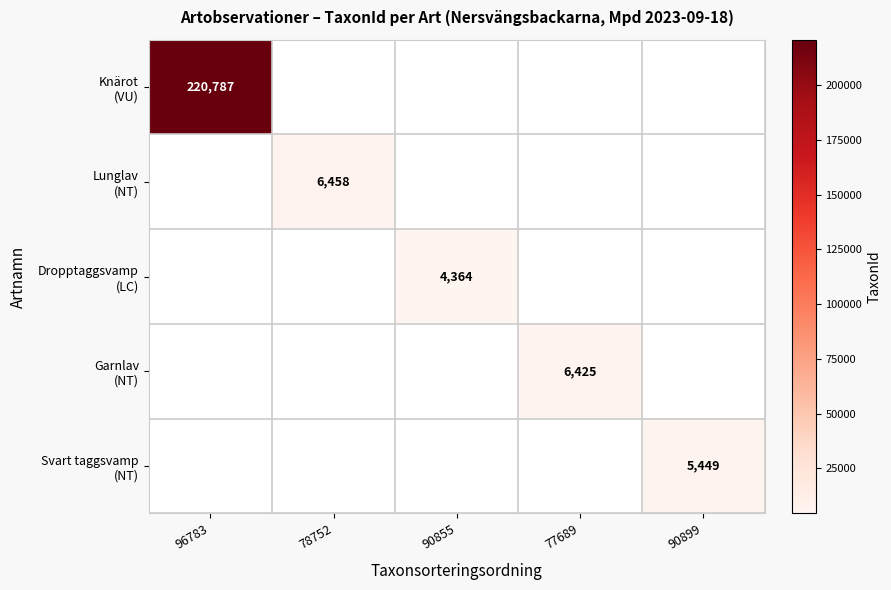

What is the maximum value shown in the chart?

220787.0